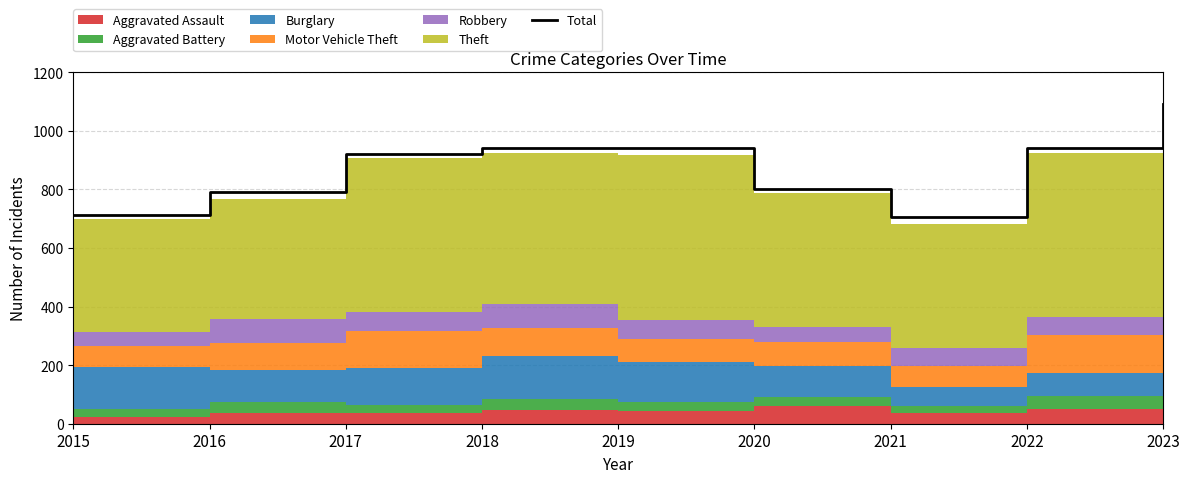

Which label corresponds to the smallest value in the chart?

2021